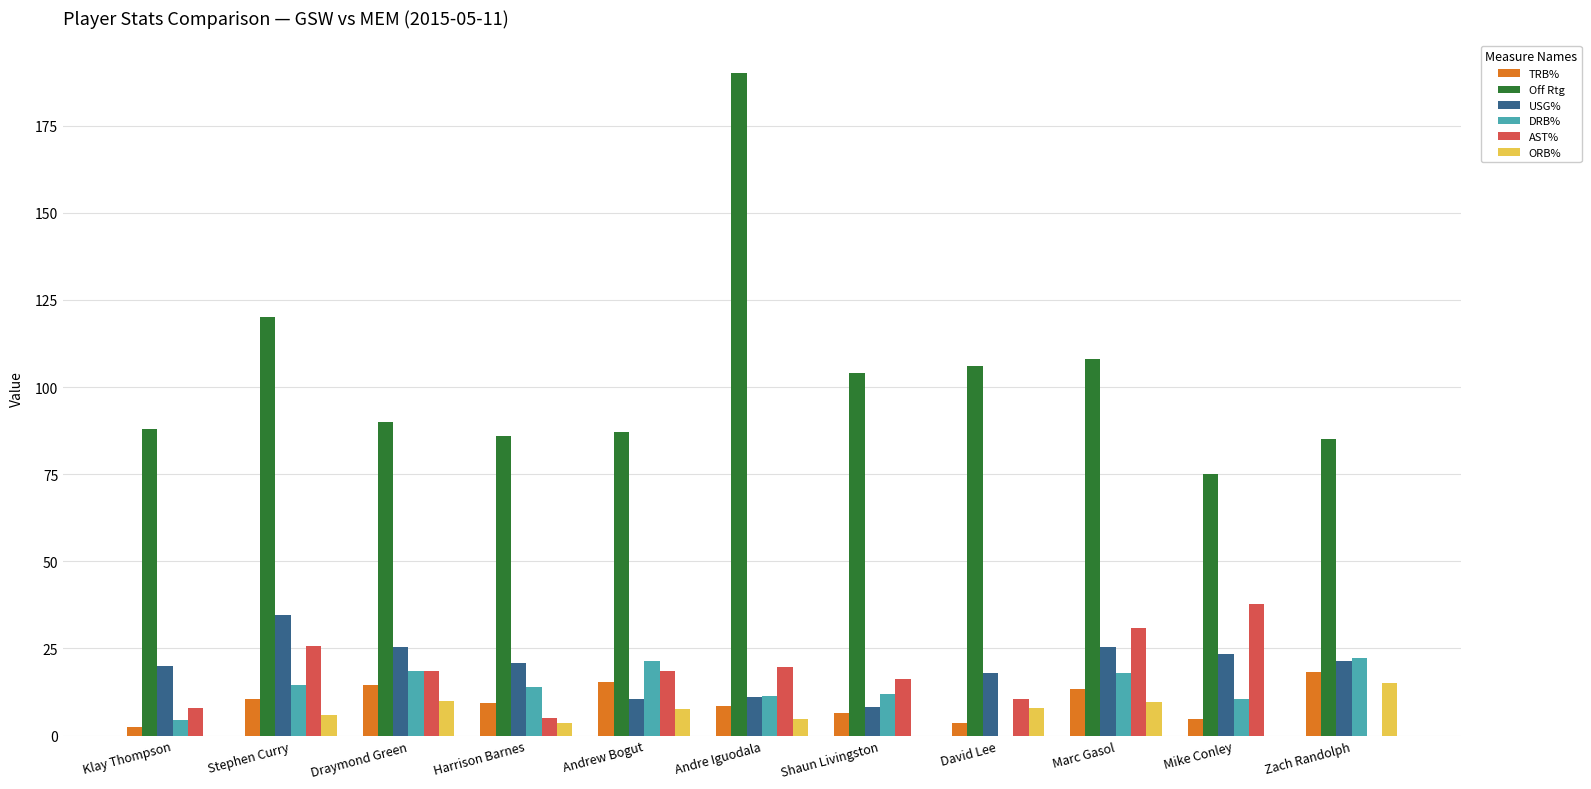

Is it true that ORB% equals 0.0 at Shaun Livingston?

True